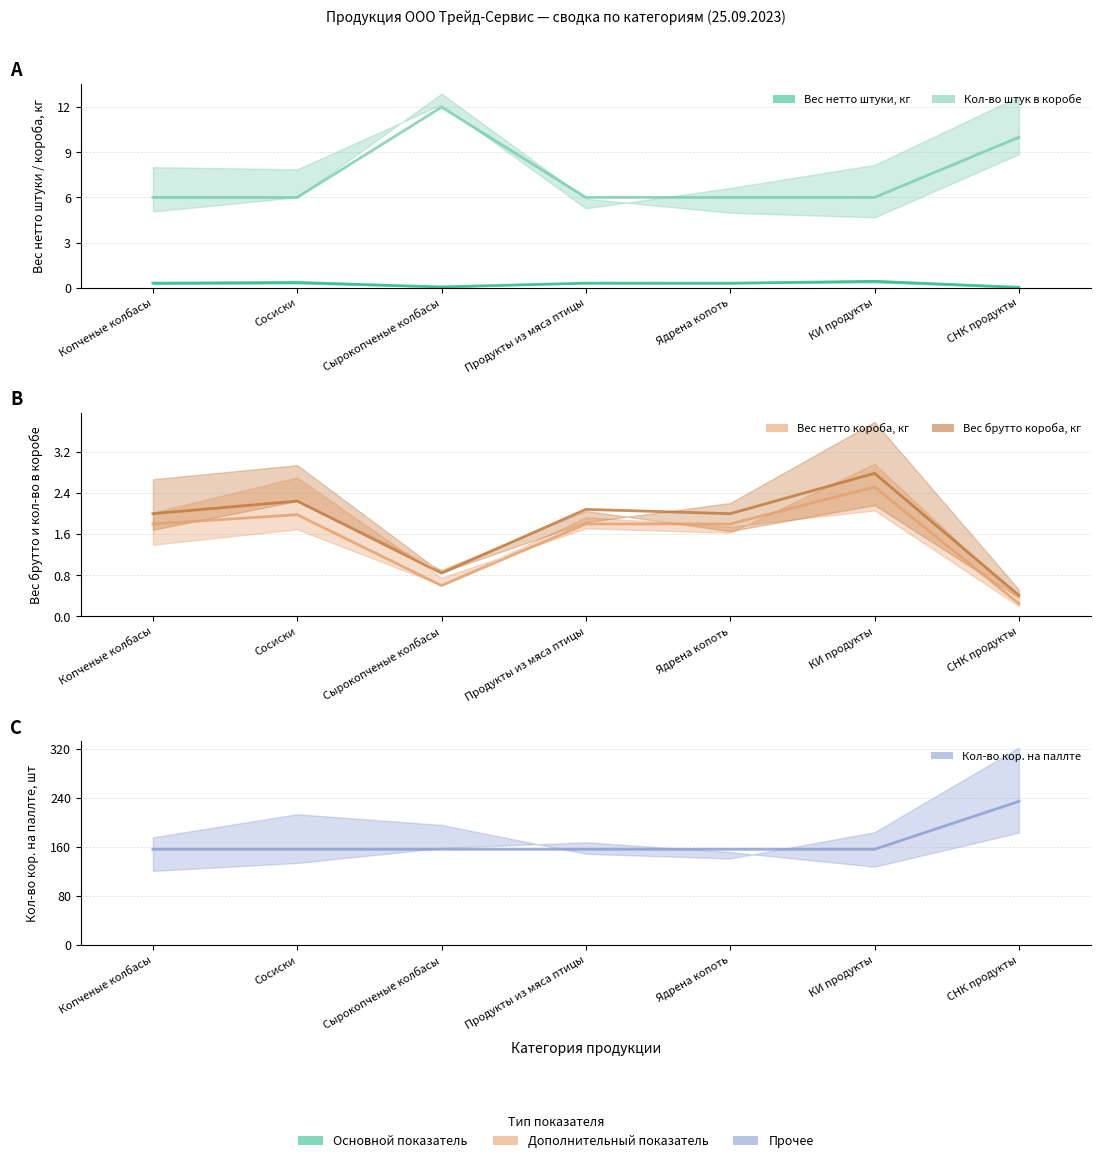

What is the difference between the Кол-во штук в коробе (центр) values at КИ продукты and Сырокопченые колбасы?

6.0